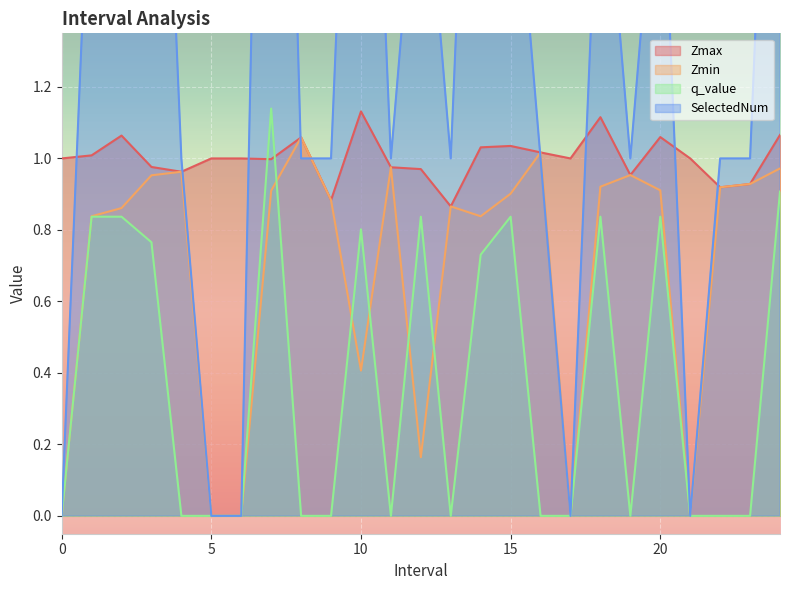

Rank the categories by q_value value from highest to lowest.

7.0, 24.0, 1.0, 2.0, 12.0, 15.0, 18.0, 20.0, 10.0, 3.0, 14.0, 0, 4.0, 5, 6, 8.0, 9.0, 11.0, 13.0, 16.0, 17, 19.0, 21, 22.0, 23.0